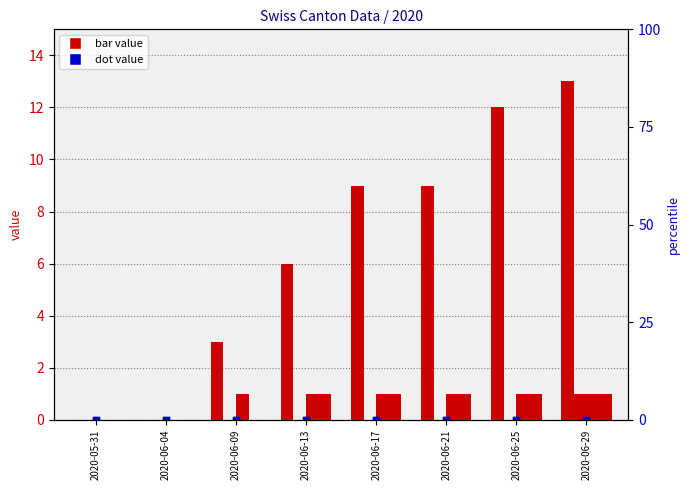

At which category is the sum across all series the highest?

2020-06-29